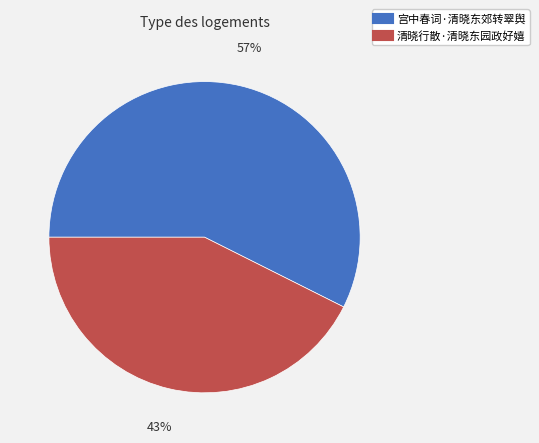

Which slice represents more than half of the pie?

宫中春词·清晓东郊转翠舆